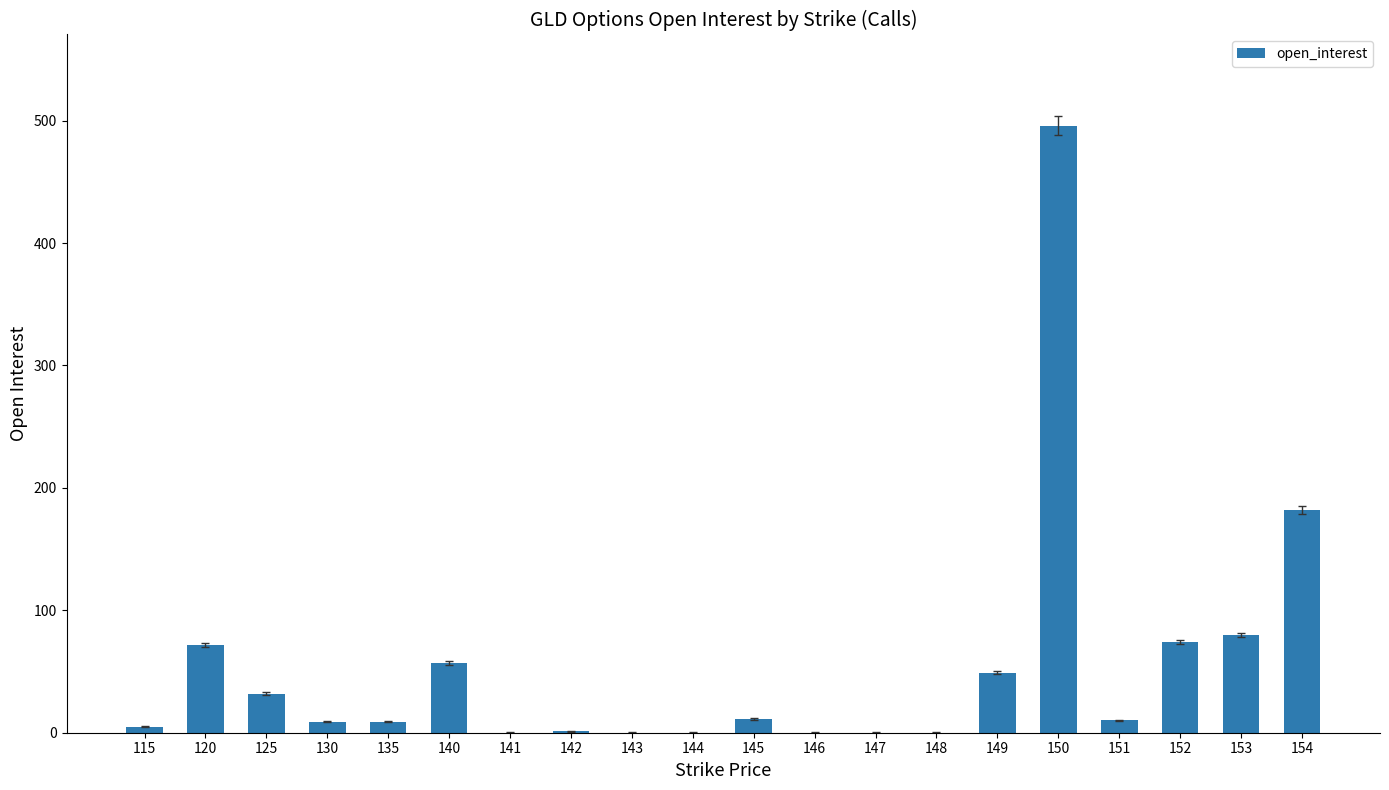

What is the sum of all values?

1087